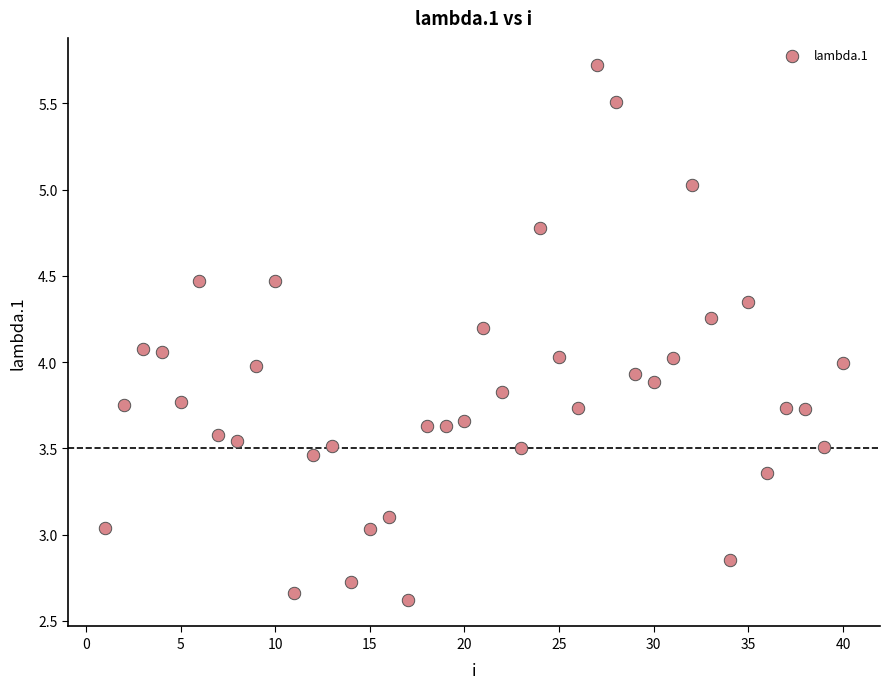

What is the range of X values (max minus min)?

39.0